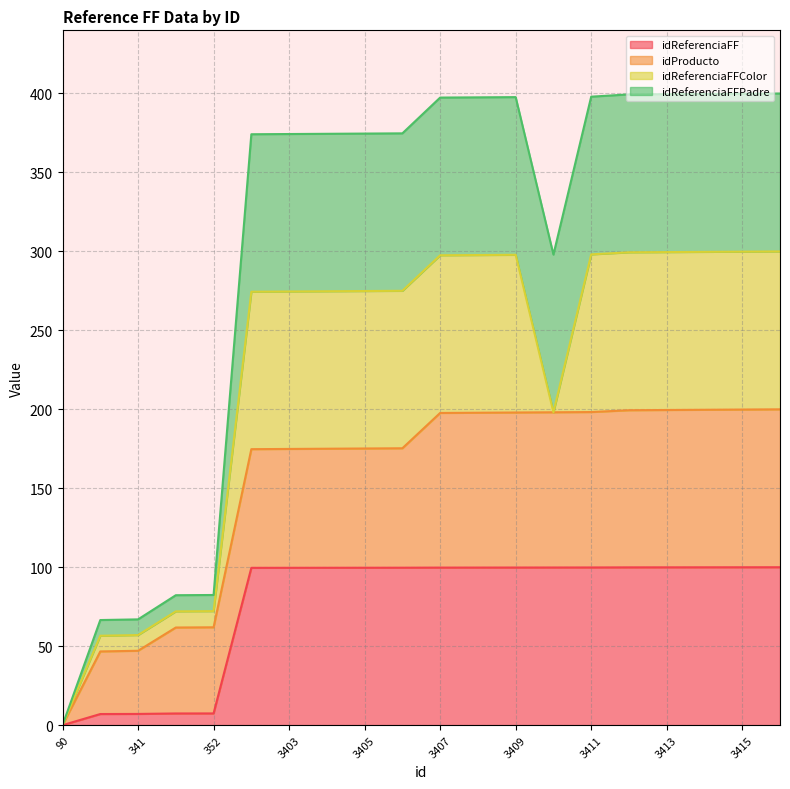

What value does the idReferenciaFF series have at 3403?

99.6